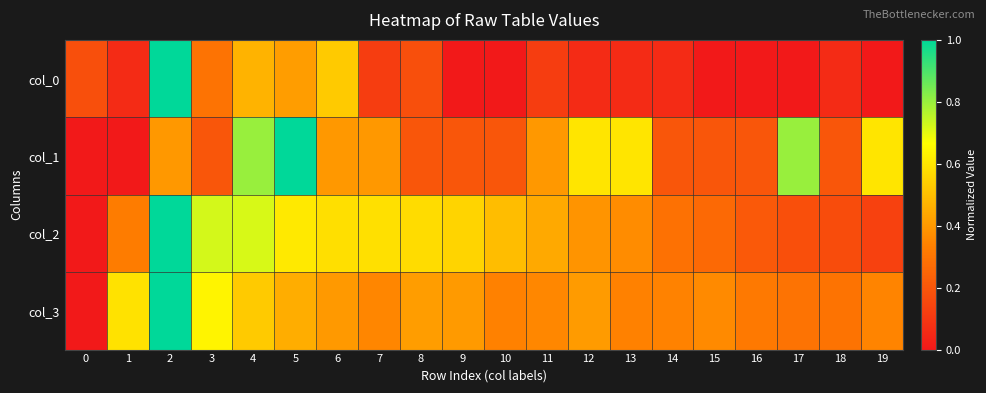

At which category does the chart reach its peak across all series?

2